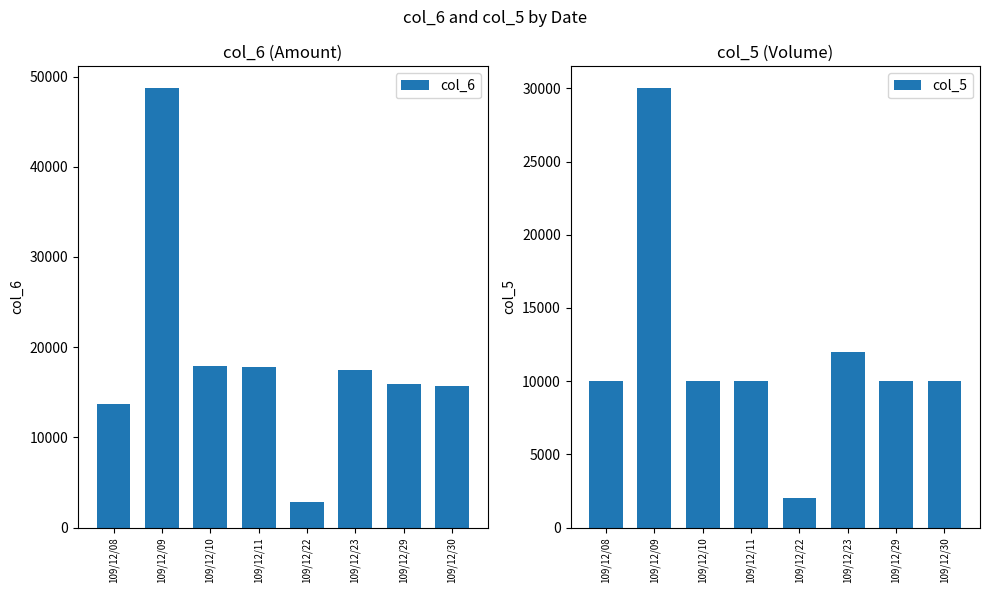

What is the lowest value of the col_6 series?

2870